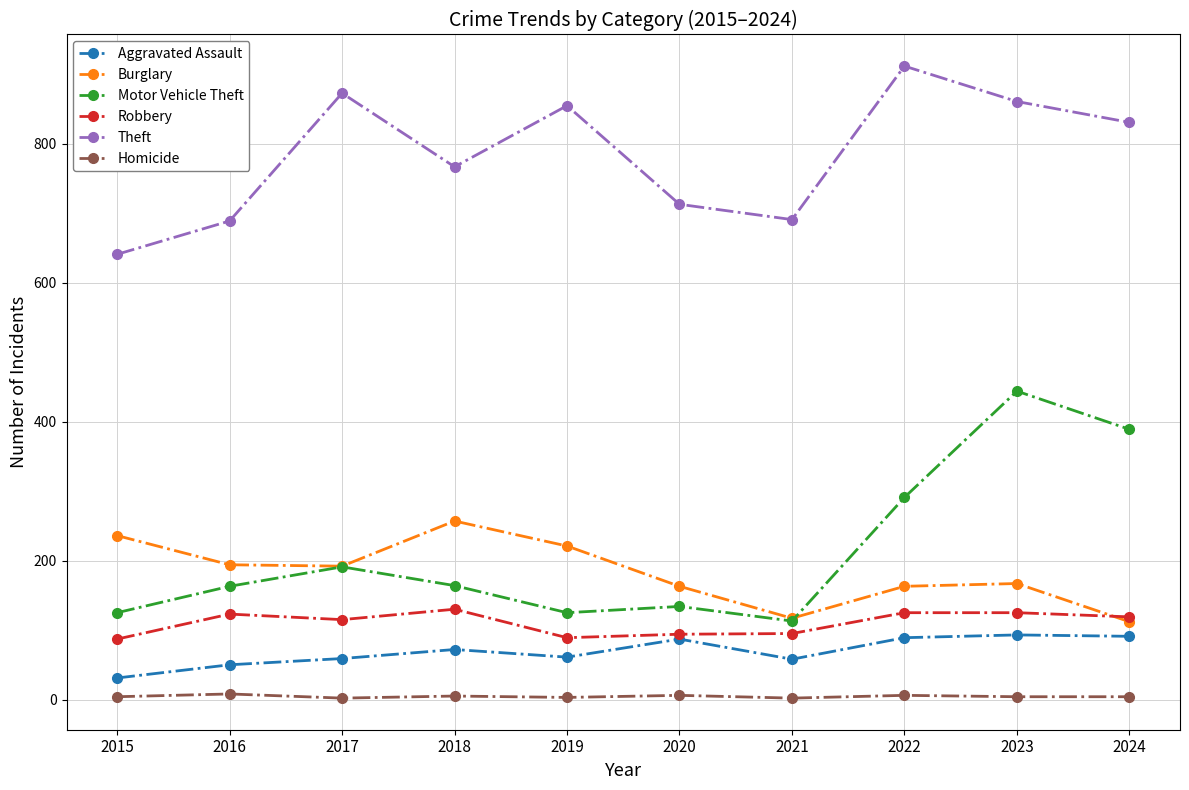

Is it true that Robbery equals 18 at 2015?

False